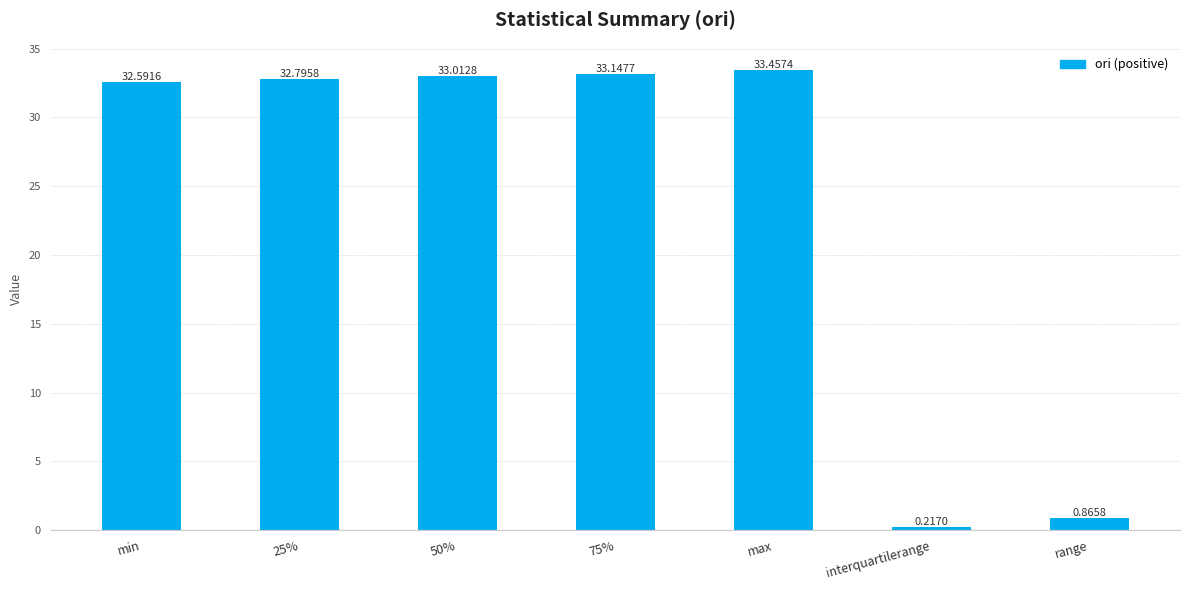

List the labels in order of value, smallest first.

interquartilerange, range, min, 25%, 50%, 75%, max